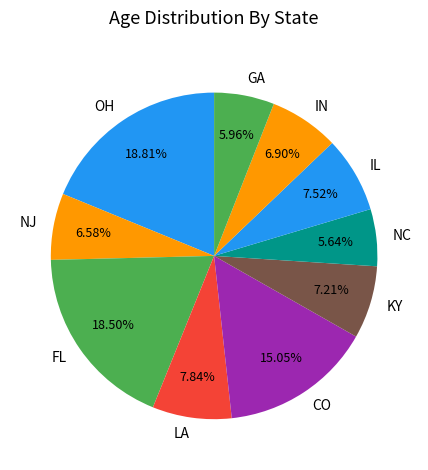

Does FL represent more than half of the total?

No